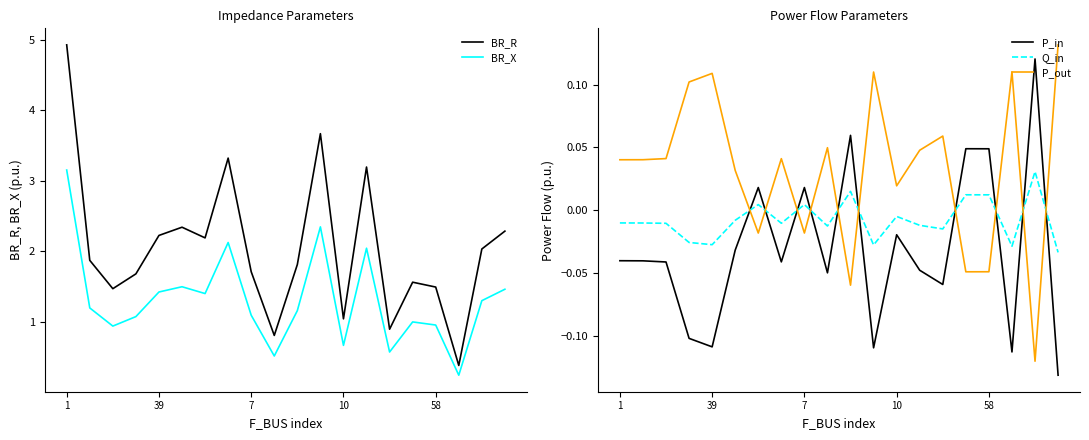

What is the total value across all series at 11?

6.0